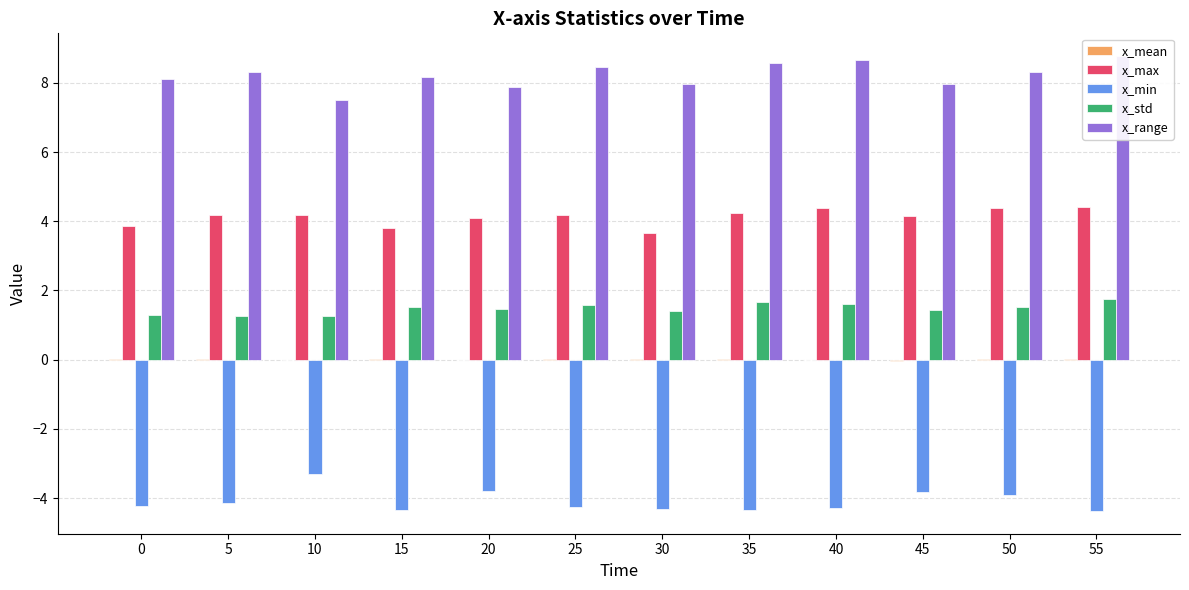

At 55, list the series in order from smallest to largest.

x_min, x_mean, x_std, x_max, x_range